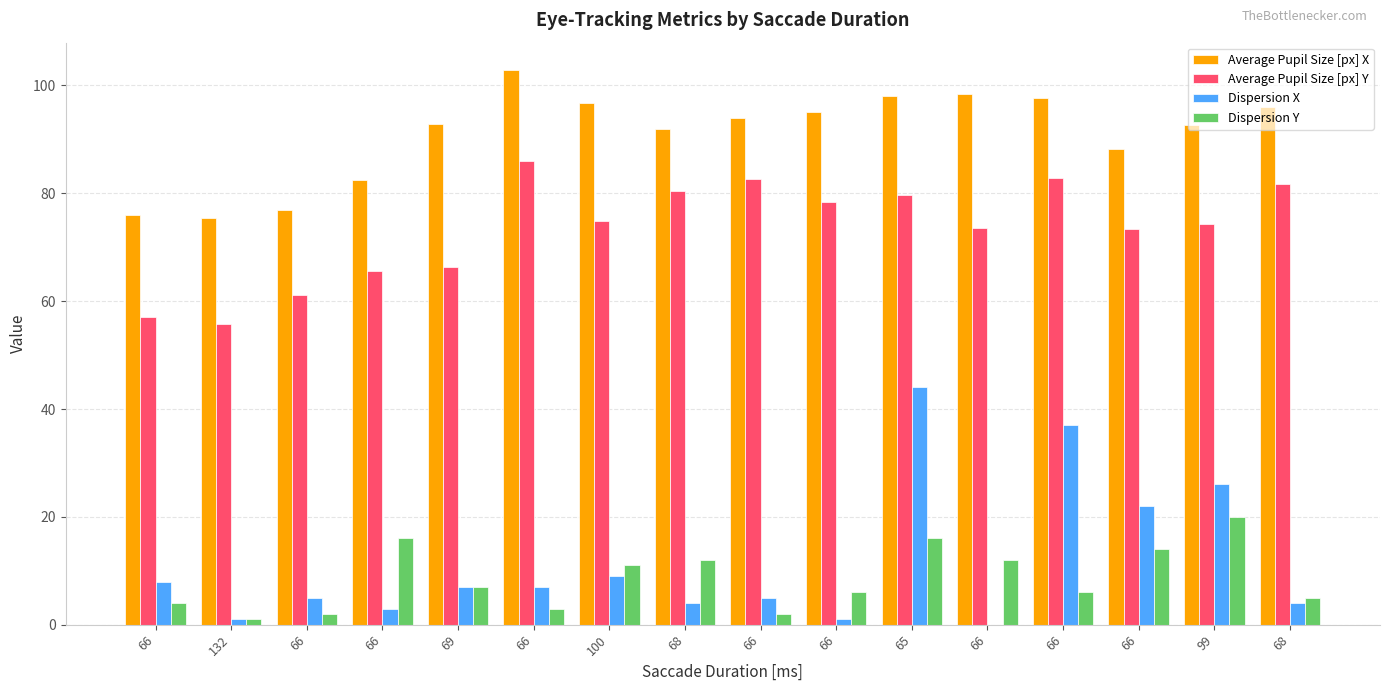

Which label corresponds to the largest value in the chart?

66